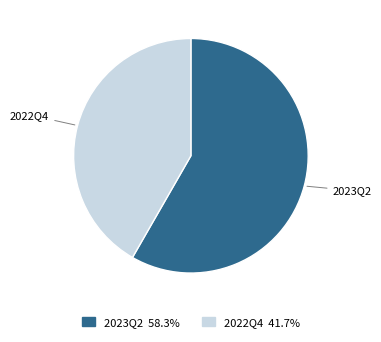

What is the largest slice in the pie chart?

2023Q2